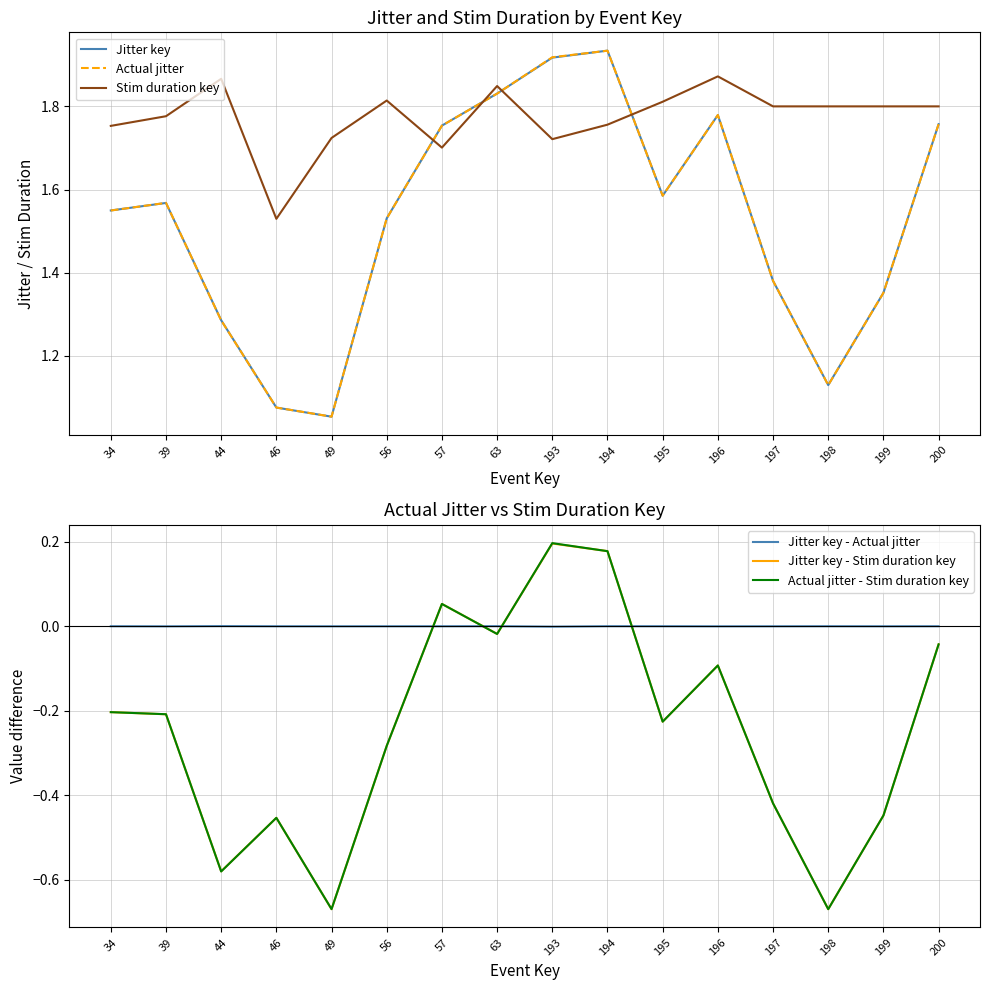

What is the average value of the Jitter key series?

1.5